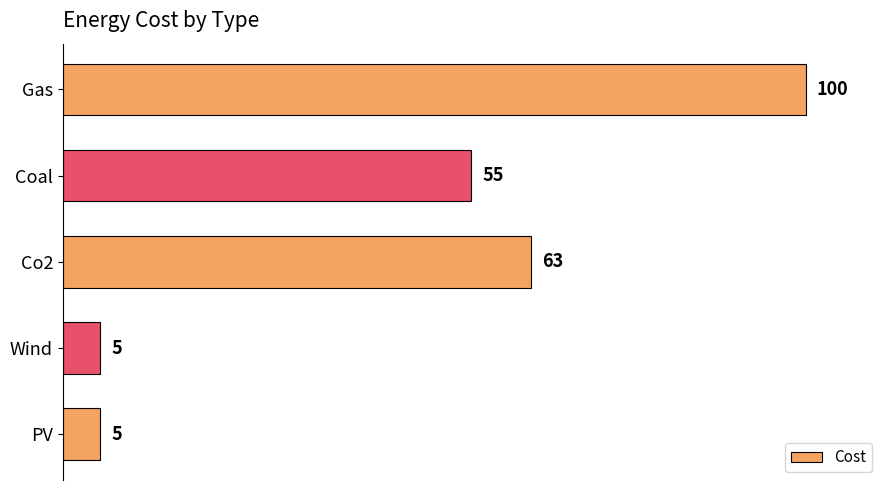

Which has a higher value, Gas or Wind?

Gas